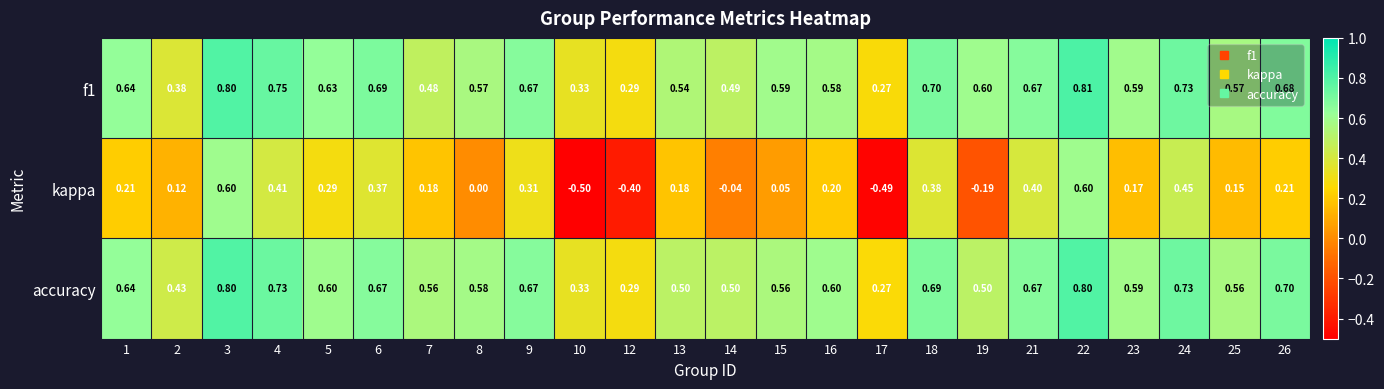

Which series has the widest spread of values?

kappa